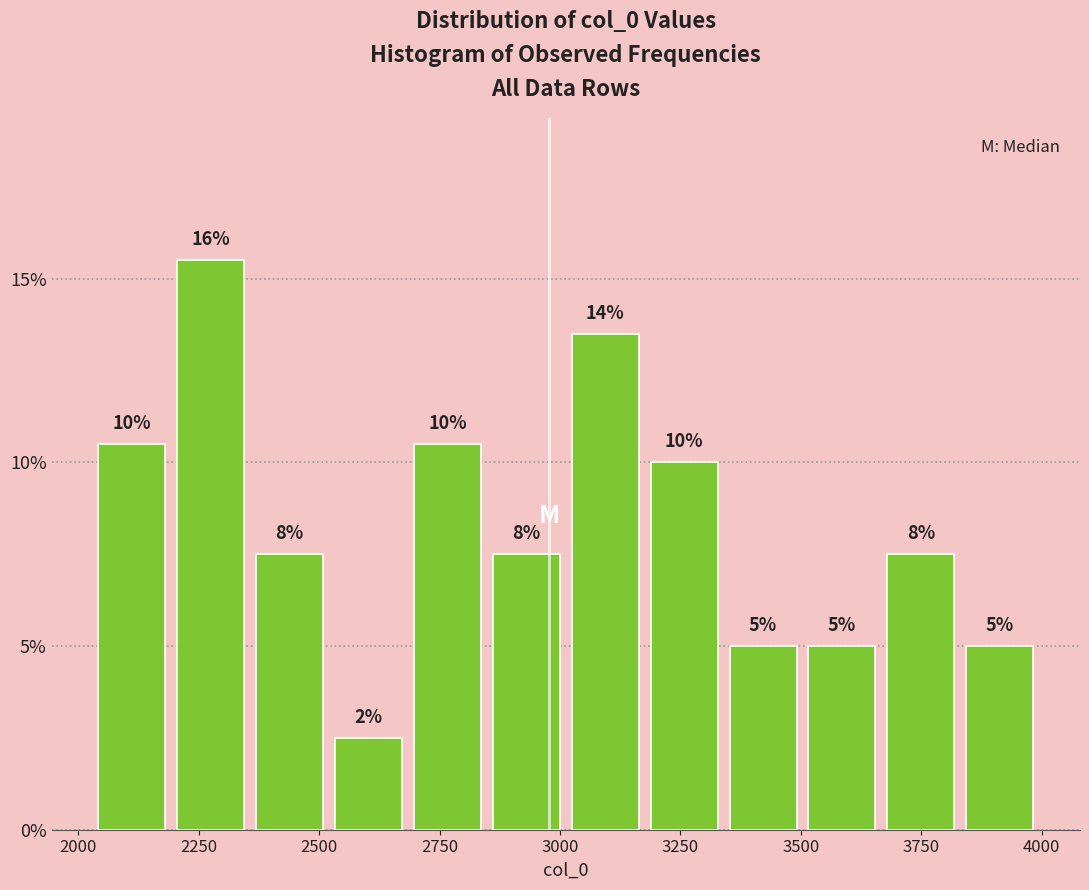

Read against the x-axis, roughly where is the centre of the tallest bar?

2250